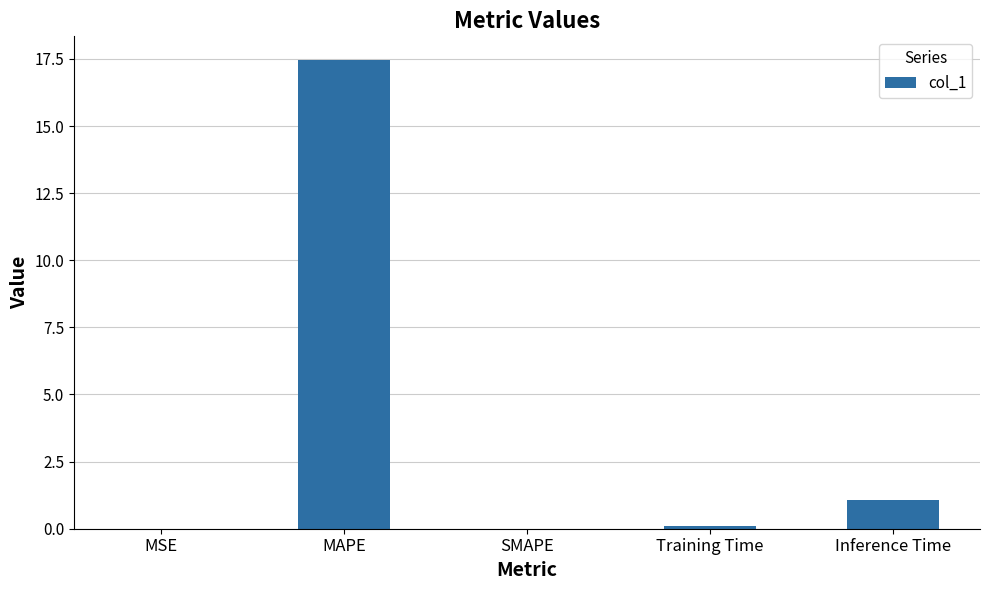

The value at MAPE is 17.5. True or false?

True